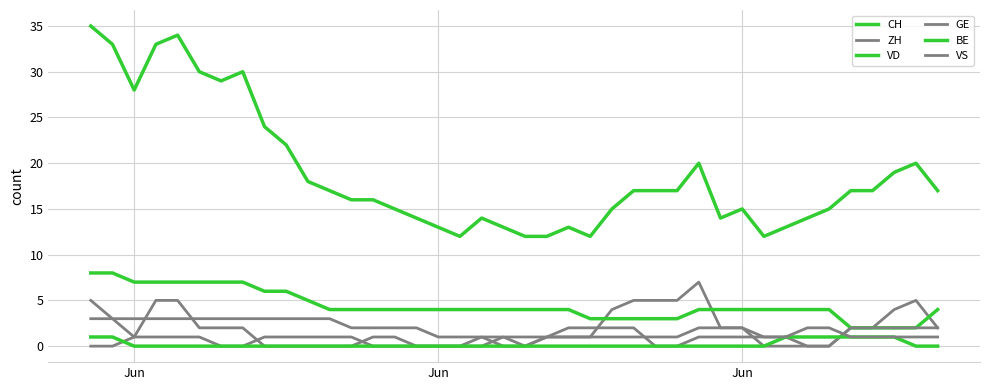

At which category is the sum across all series the highest?

Jun